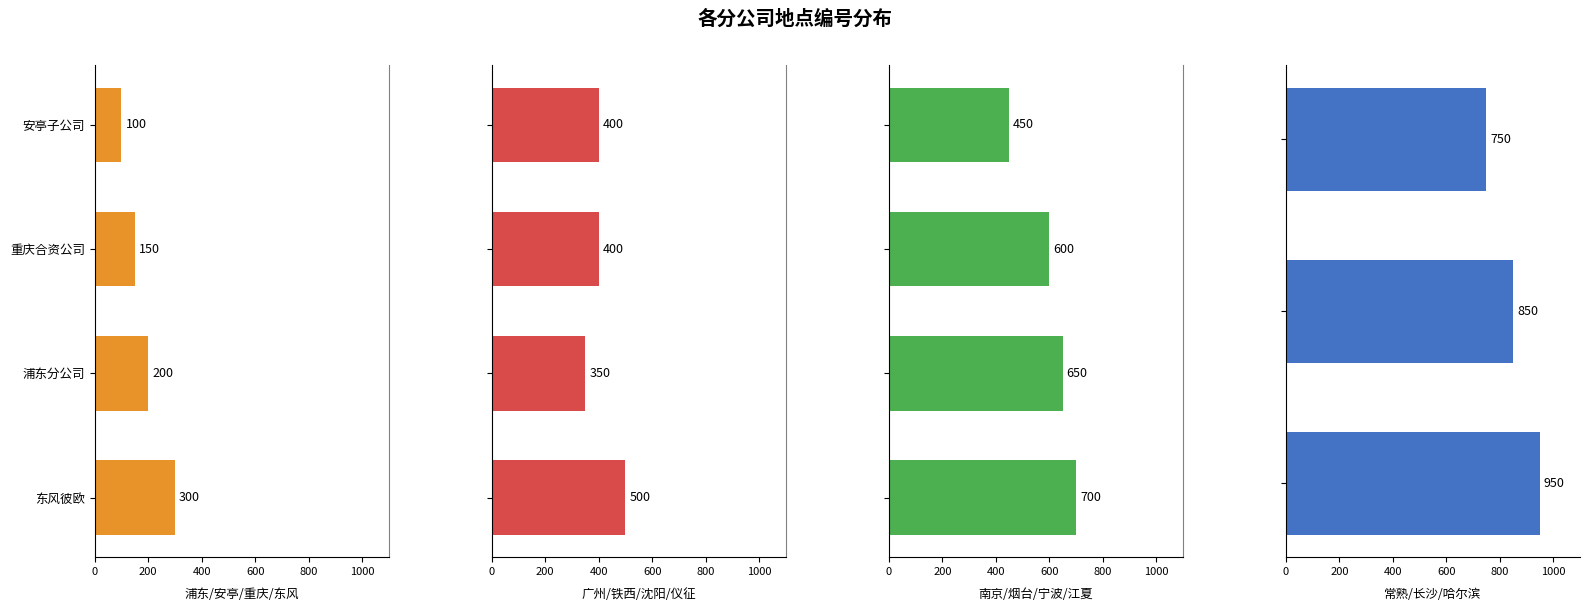

Reading right to left, what are all the values shown in this chart?

哈尔滨子公司=950	长沙分公司=850	常熟分公司=750	江夏子公司=700	宁波子公司=650	烟台分公司=600	南京分公司=450	仪征子公司=500	沈阳分公司=350	铁西子公司=400	广州中新=400	东风彼欧=300	浦东分公司=200	重庆合资公司=150	安亭子公司=100